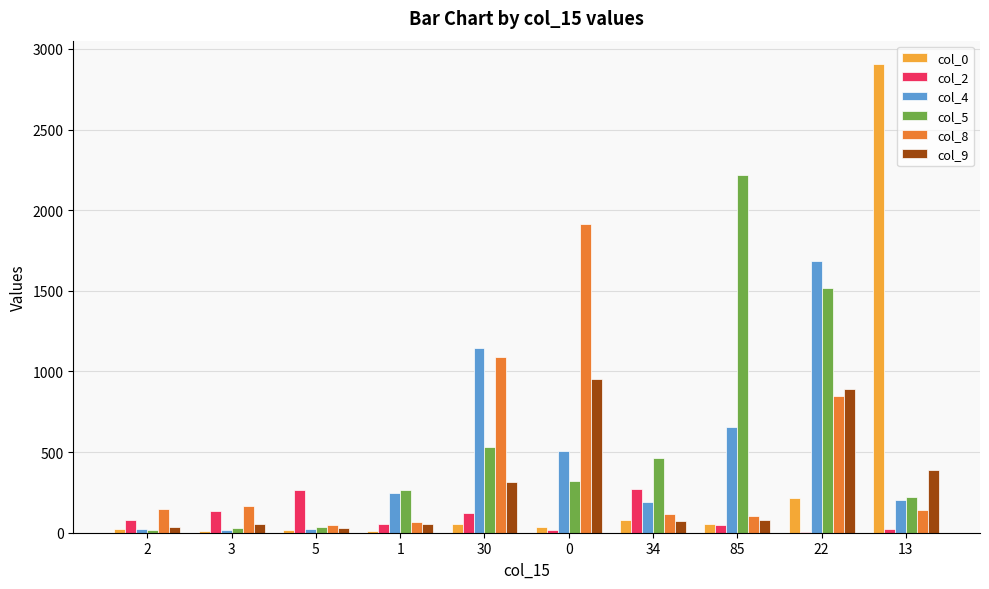

At which label is col_5 closest to 1118?

22